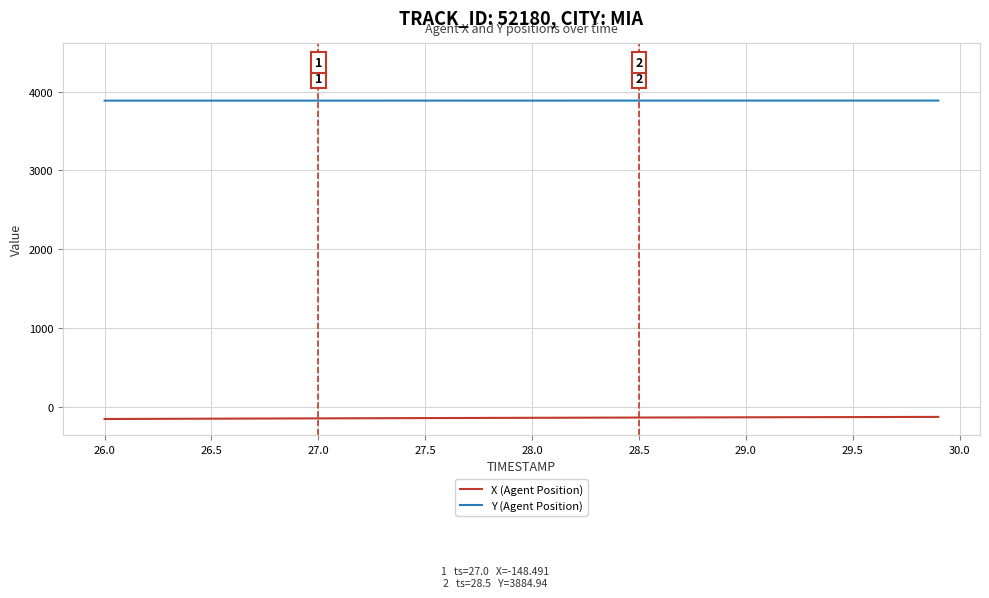

True or false: Y (Agent Position) and X (Agent Position) intersect in this chart.

False